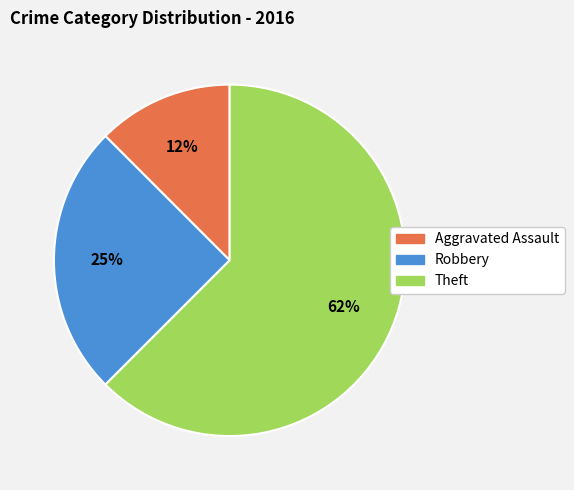

To the nearest percent, what is the average slice percentage?

33%